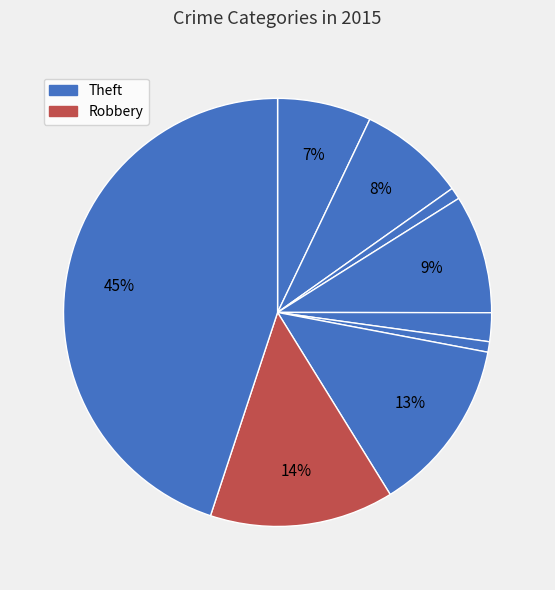

To the nearest percent, what is the average slice percentage?

11%